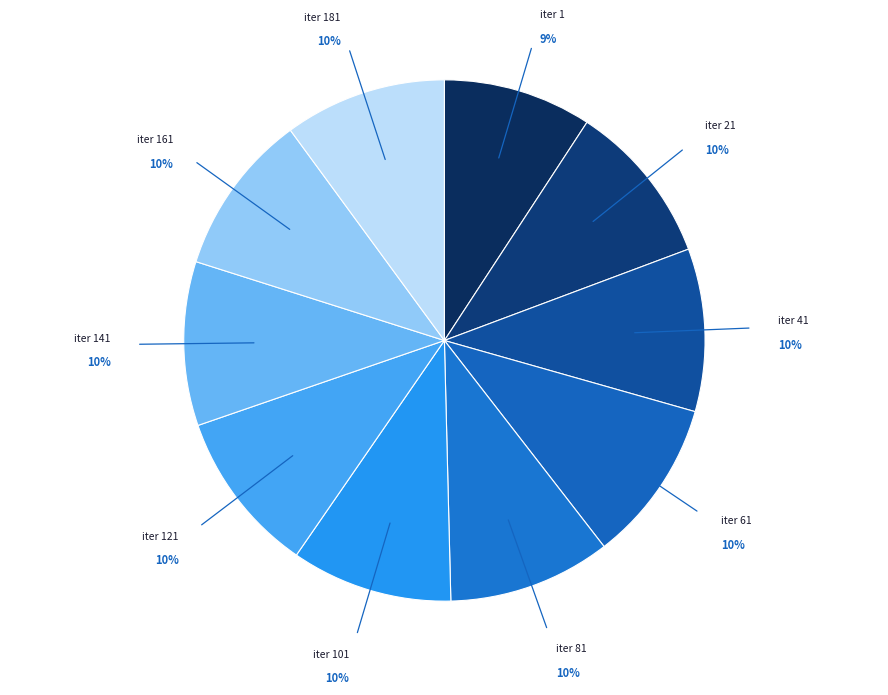

To the nearest percent, what is the average slice percentage?

10%